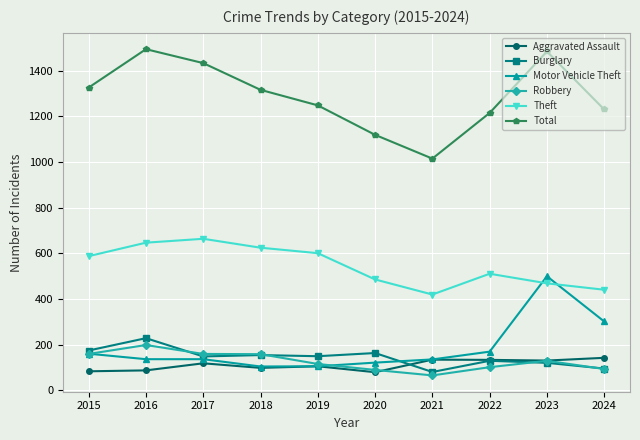

Which category has the lowest value in the Theft series?

2021